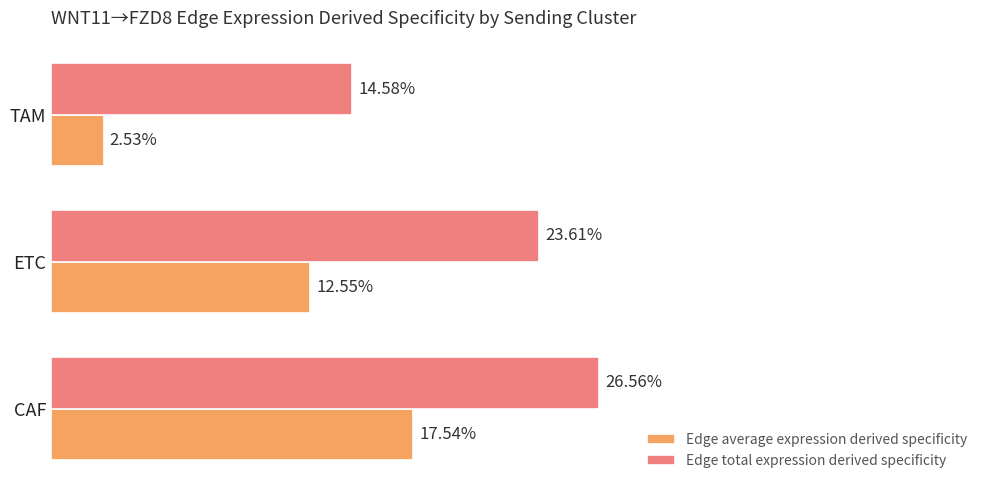

What are all the series names shown in the legend?

Edge average expression derived specificity, Edge total expression derived specificity